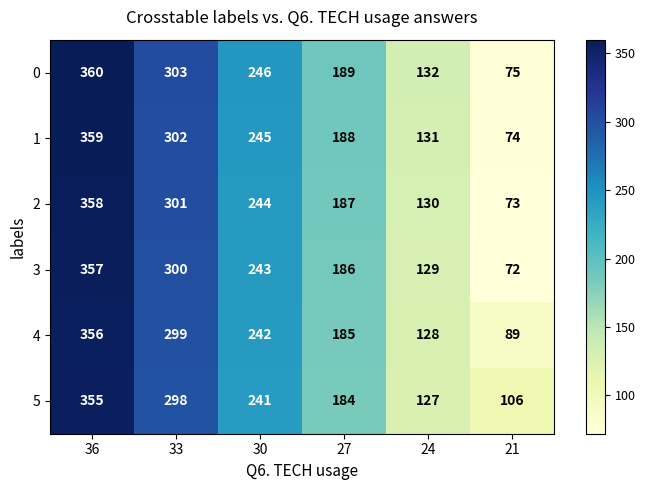

What is the sum of the 4 values at 27 and 24?

313